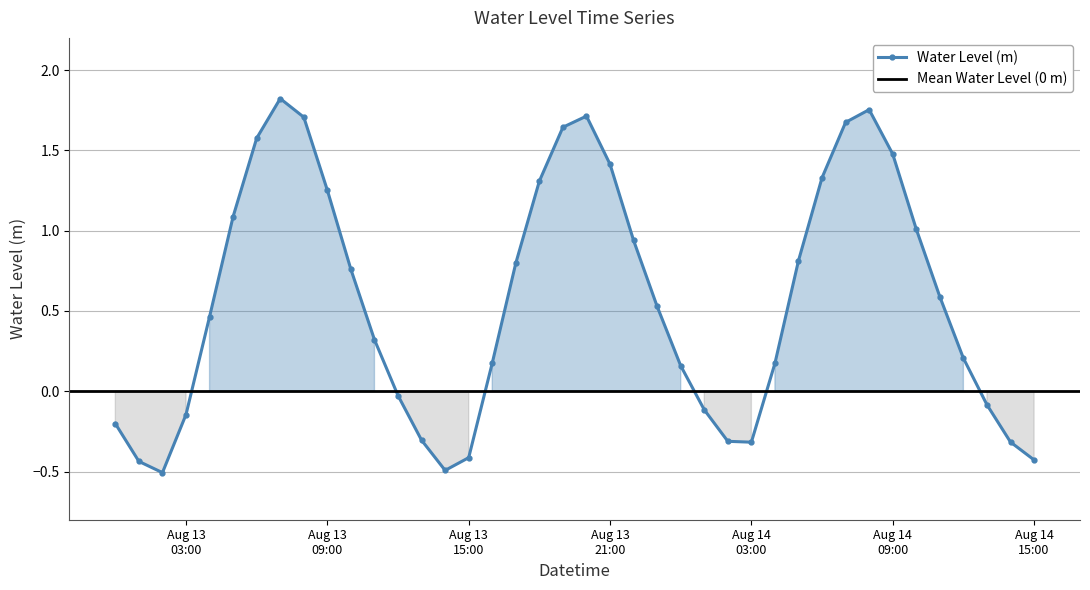

Reading left to right, what are all the values shown in this chart?

-0.2	-0.4	-0.5	-0.1	0.5	1.1	1.6	1.8	1.7	1.3	0.8	0.3	-0.0	-0.3	-0.5	-0.4	0.2	0.8	1.3	1.6	1.7	1.4	0.9	0.5	0.2	-0.1	-0.3	-0.3	0.2	0.8	1.3	1.7	1.8	1.5	1.0	0.6	0.2	-0.1	-0.3	-0.4